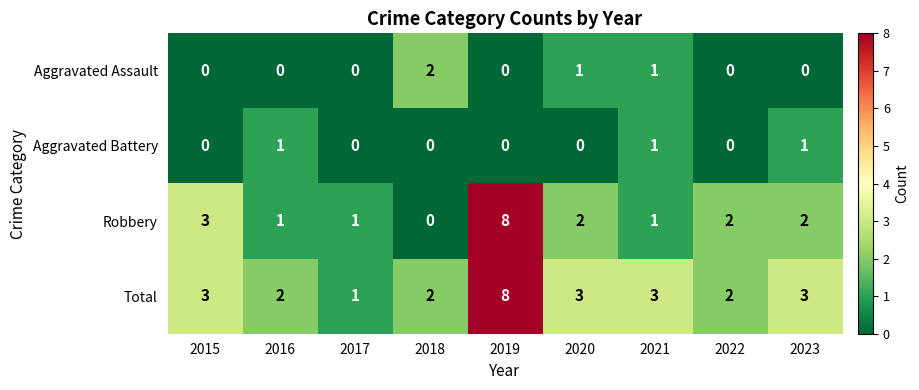

Count the Robbery values in the range 1 to 2.

6